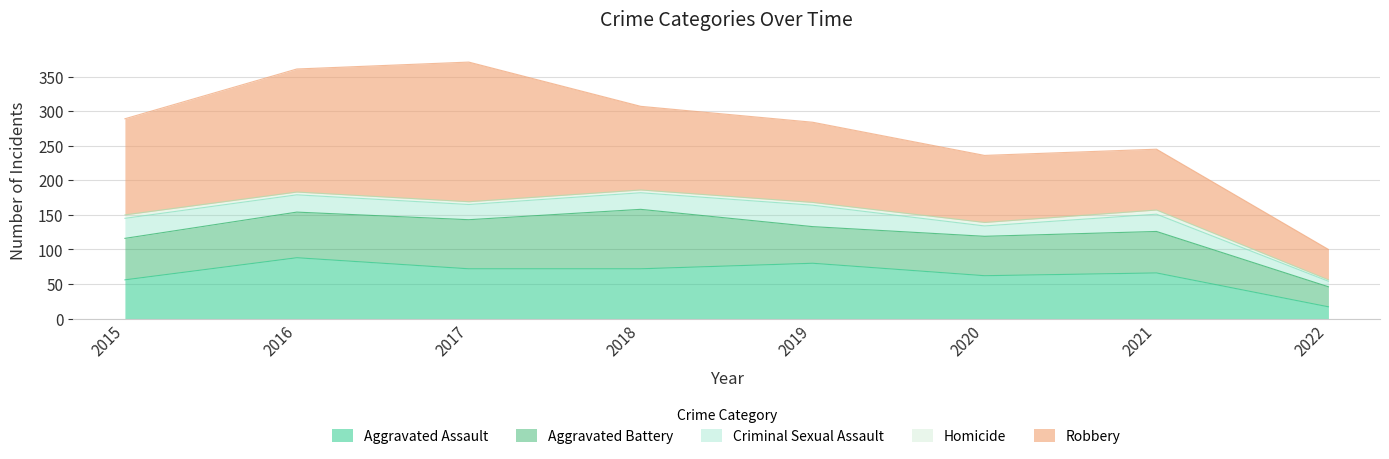

Between 2016 and 2018, which is larger?

2016